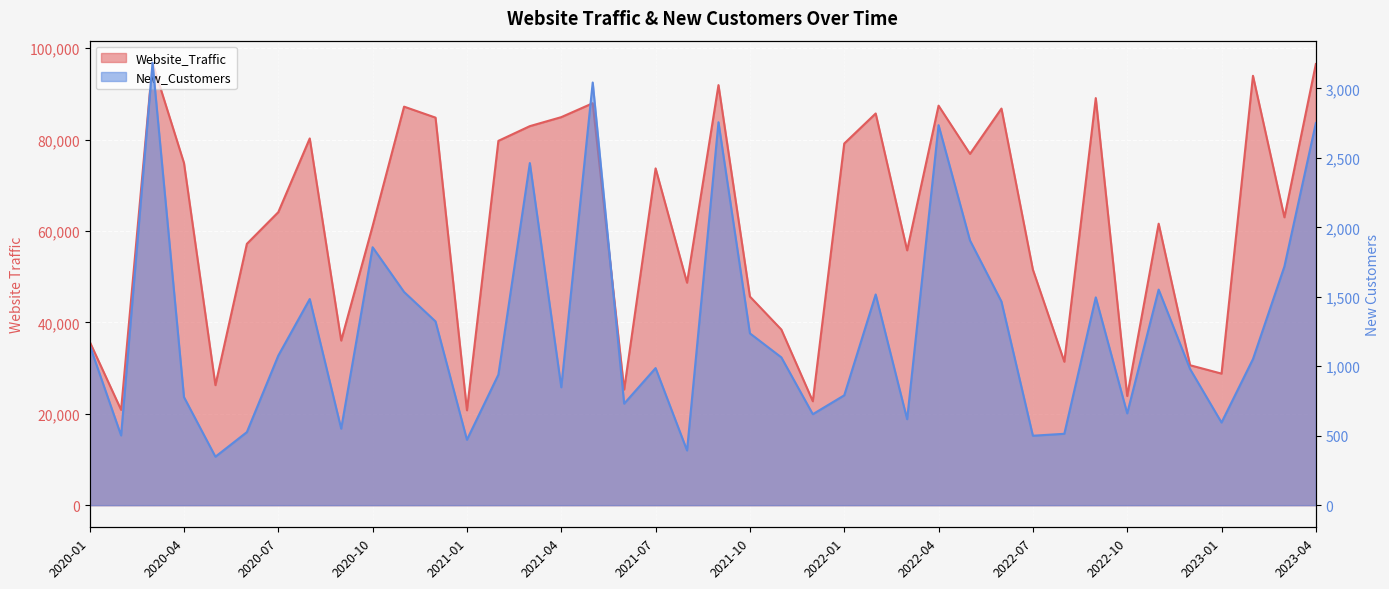

Reading left to right, extract all data points from this chart.

Website_Traffic: 35795	20860	96820	74886	26265	57194	64131	80263	36023	61090	87221	84820	20769	79735	82955	84925	87969	25311	73707	48693	91932	45658	38431	22747	79150	85725	55773	87435	76886	86803	51551	31394	89092	23890	61606	30627	28792	93969	63001	96552
New_Customers: 1152	502	3185	778	349	526	1077	1484	551	1857	1535	1323	471	940	2463	849	3043	731	987	394	2757	1237	1064	655	791	1517	619	2736	1906	1466	500	514	1496	661	1552	980	595	1052	1719	2751